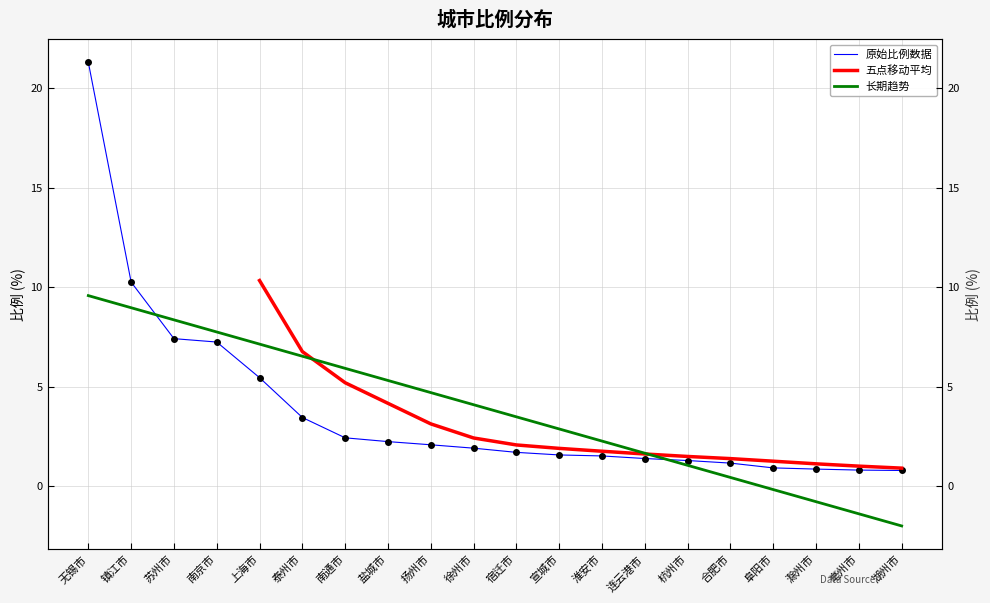

Which has a higher value, 杭州市 or 宣城市?

宣城市